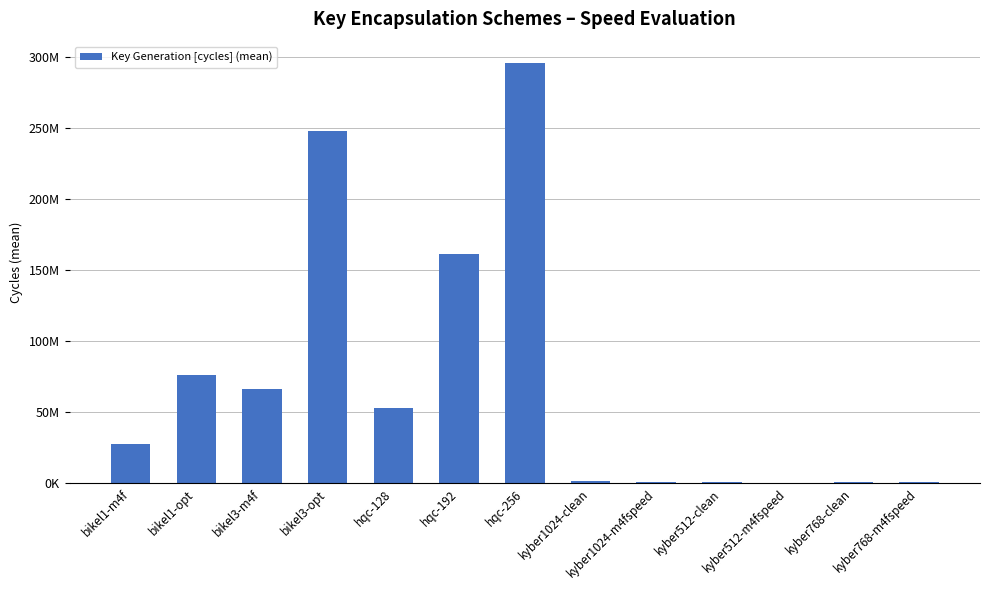

Which category has the lowest value across all series?

kyber512-m4fspeed